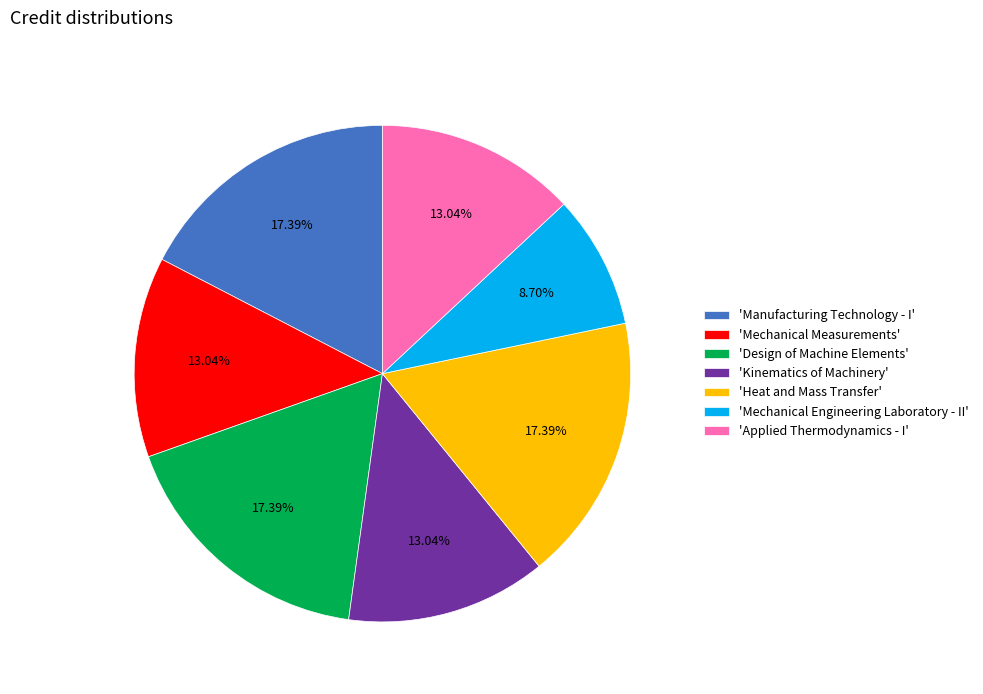

What is the ratio of the value at 'Design of Machine Elements' to the value at 'Mechanical Measurements'?

1.3